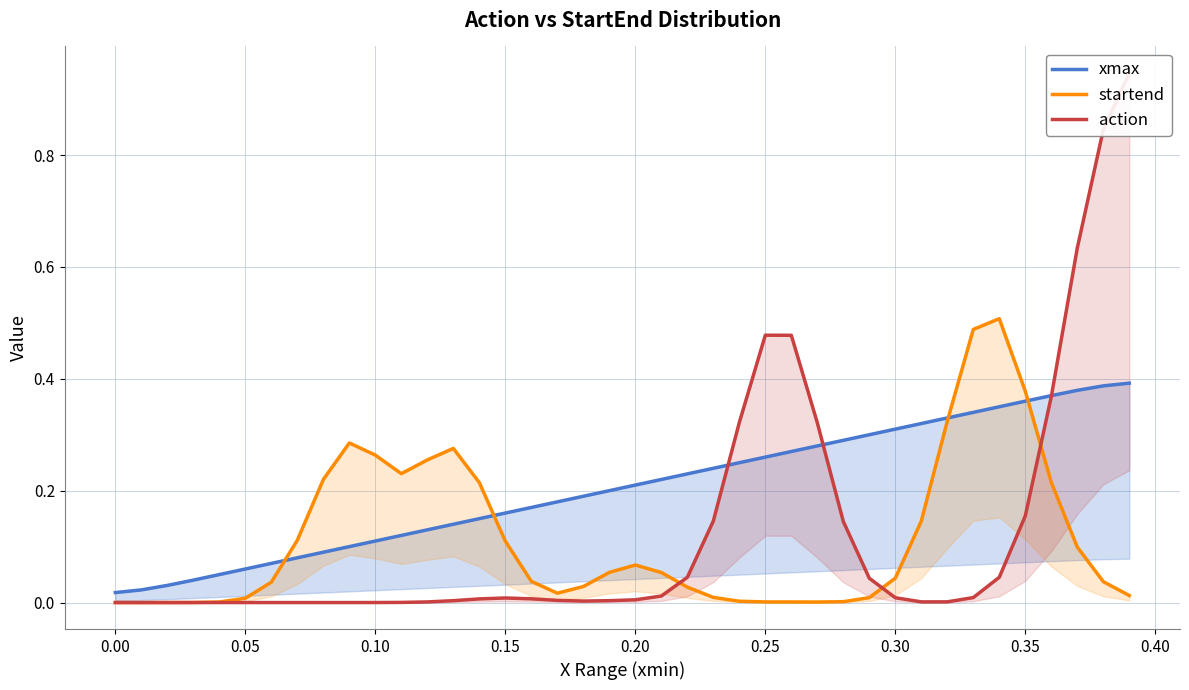

Count the number of categories in the chart.

40